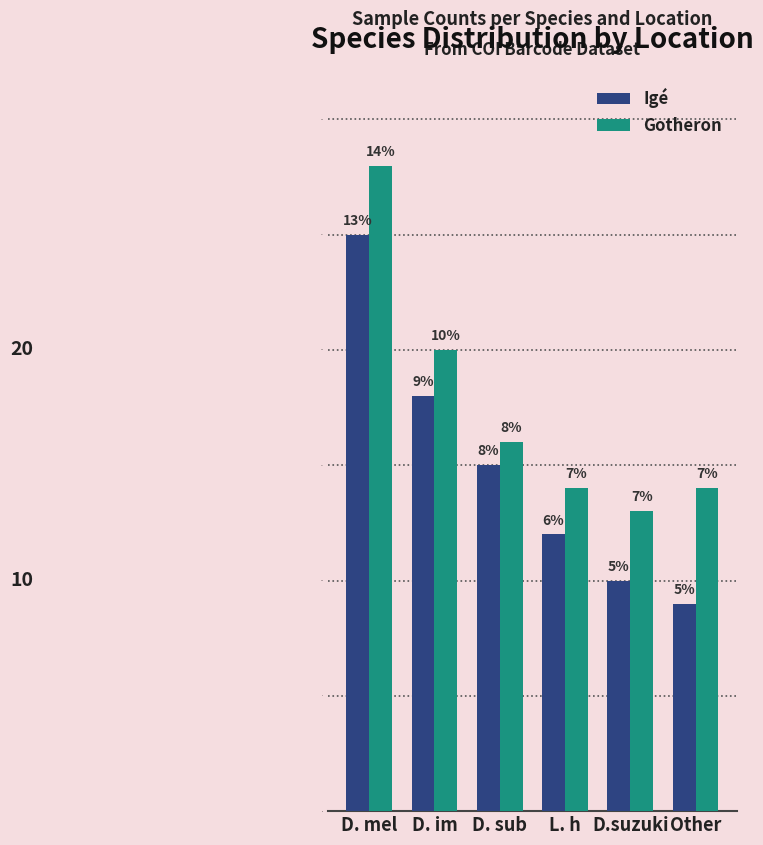

What is the label of the 2nd bar from the left?

D. im